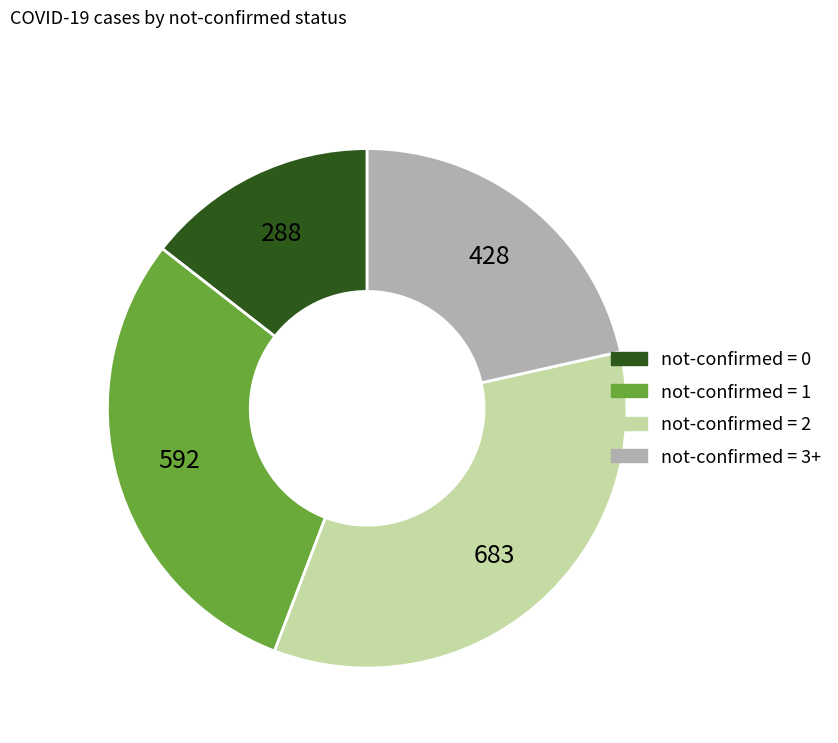

Does any single category account for the majority?

No